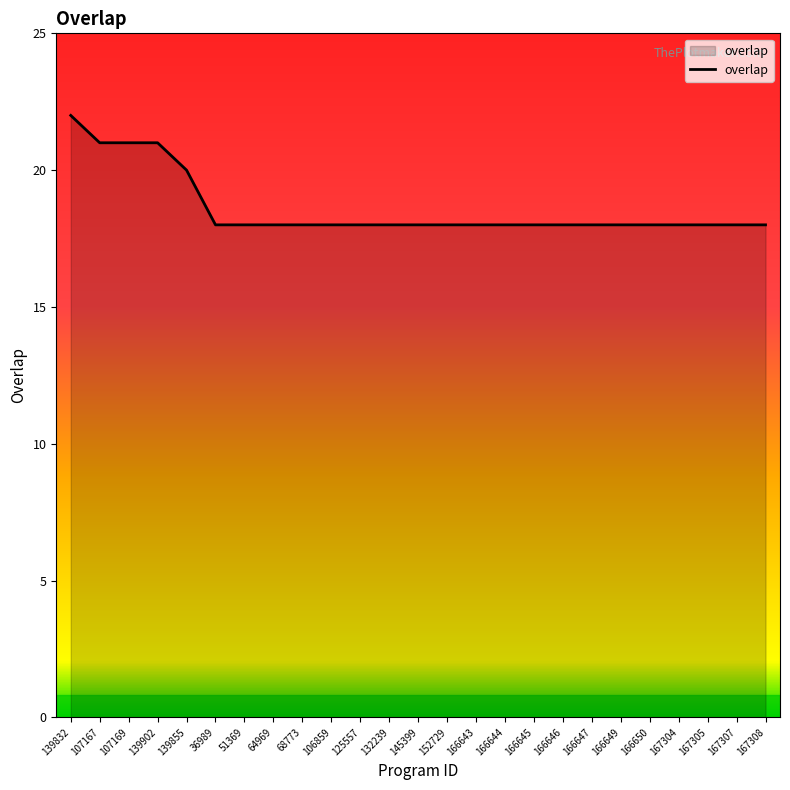

How many series are shown in this chart?

1